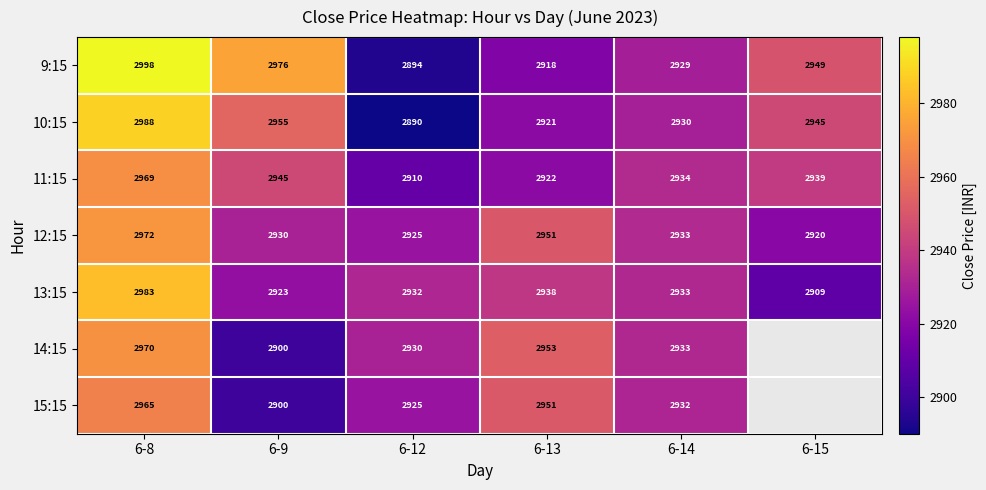

What is the total value across all series at 6-13?

20554.0